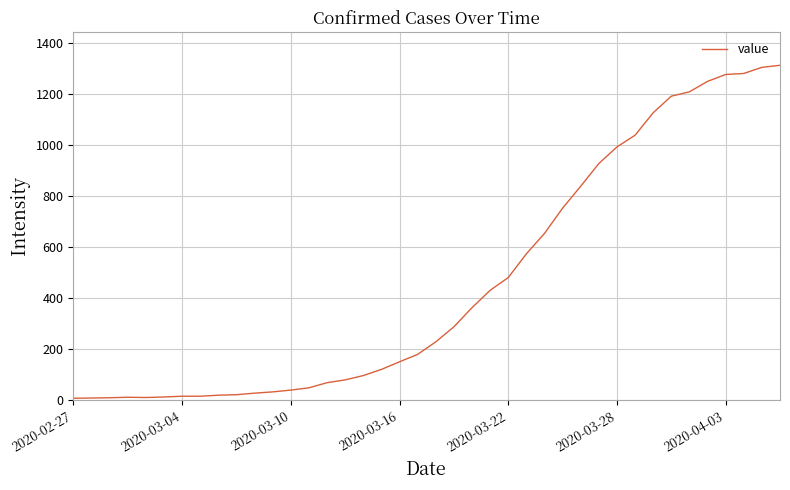

What is the maximum value shown in the chart?

1312